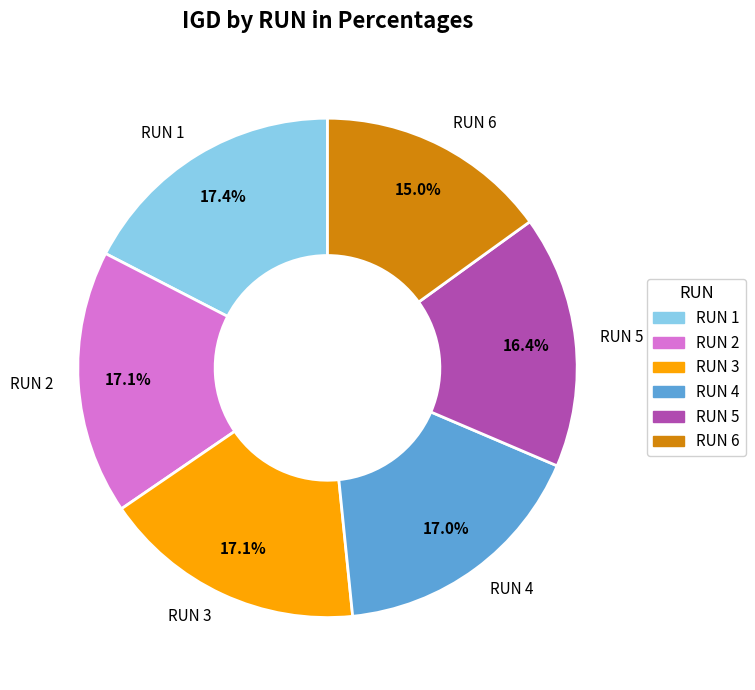

How many slices are in this pie chart?

6